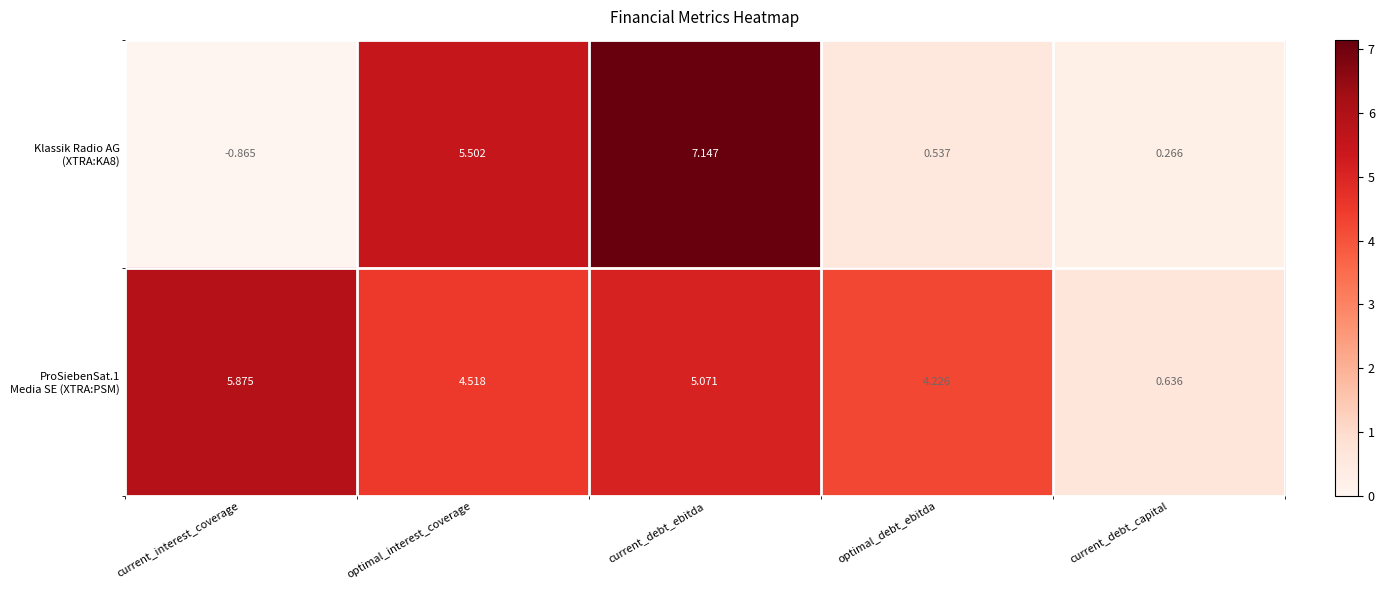

At which category is the sum across all series the highest?

current_debt_ebitda